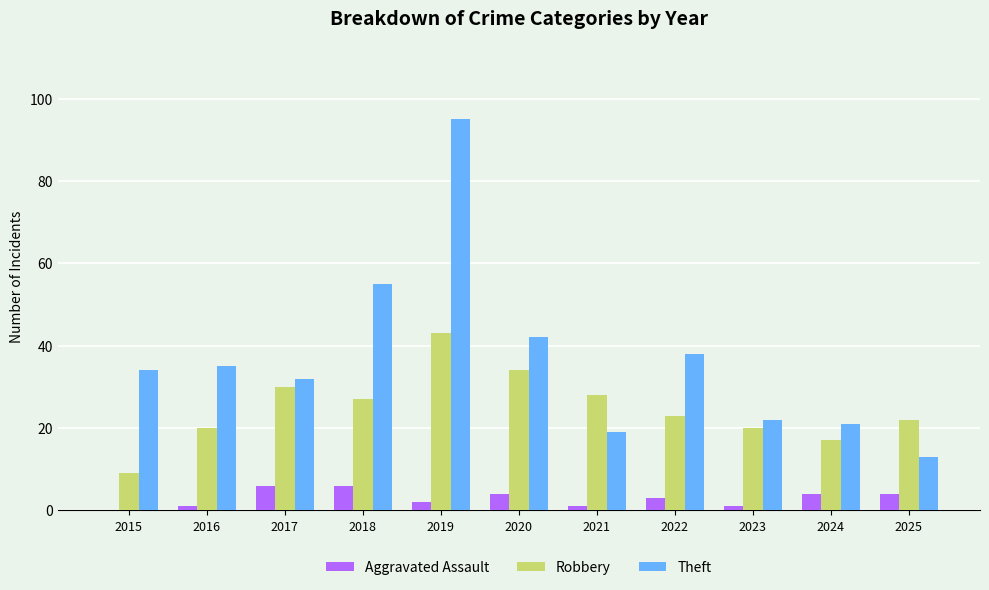

Reading left to right, what are all the values shown in this chart?

Aggravated Assault: 0	1	6	6	2	4	1	3	1	4	4
Robbery: 9	20	30	27	43	34	28	23	20	17	22
Theft: 34	35	32	55	95	42	19	38	22	21	13